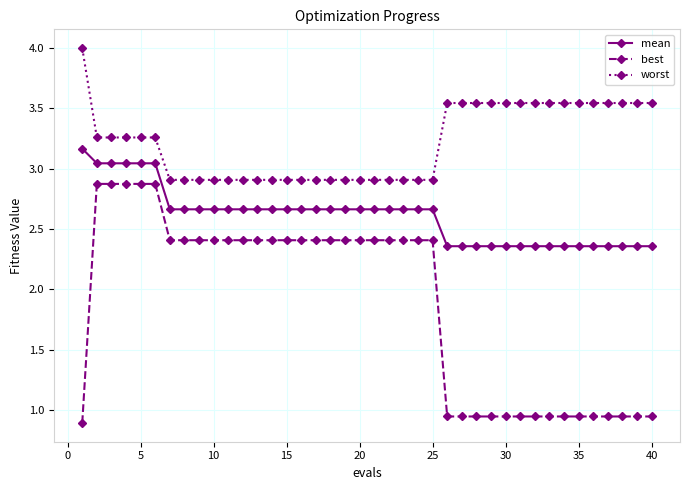

What is the highest value of the mean series?

3.2